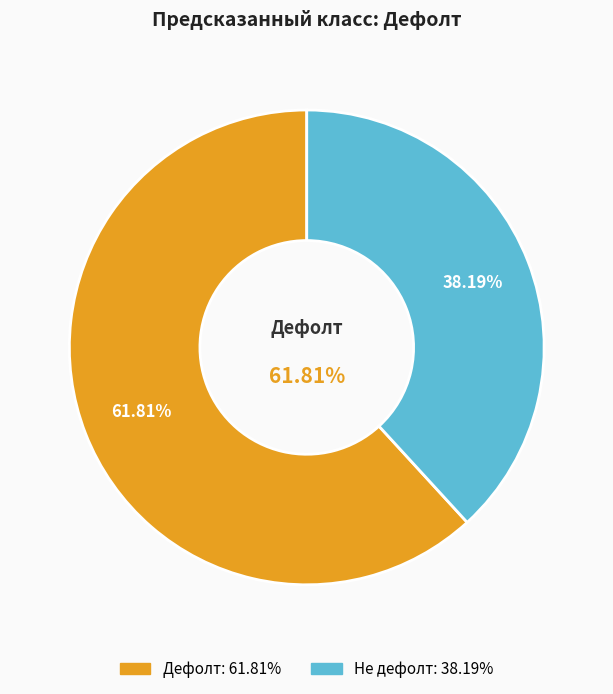

Does any single category account for the majority?

Yes